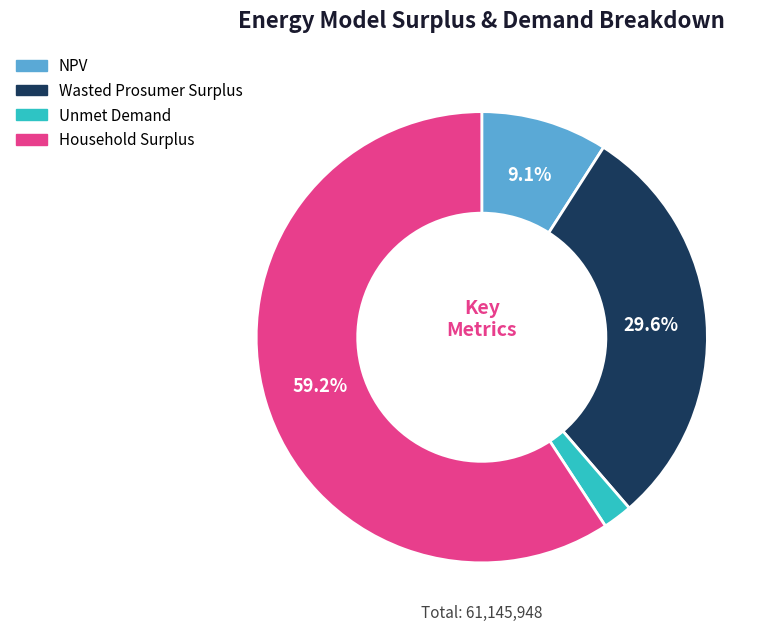

How many slices are in this pie chart?

4